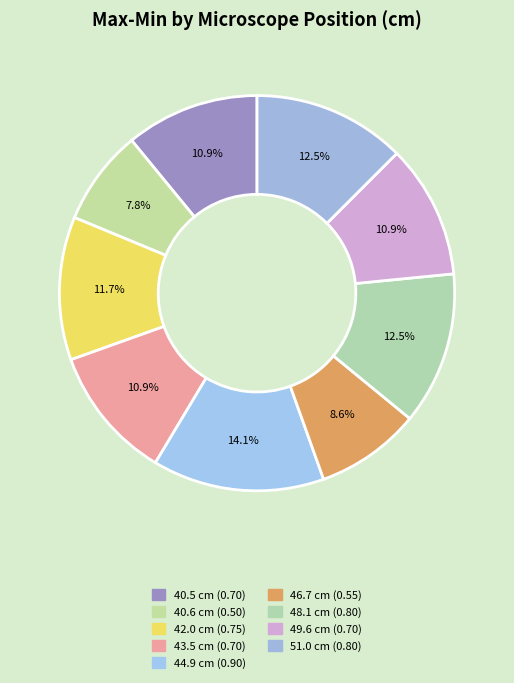

Count the number of slices in the pie.

9